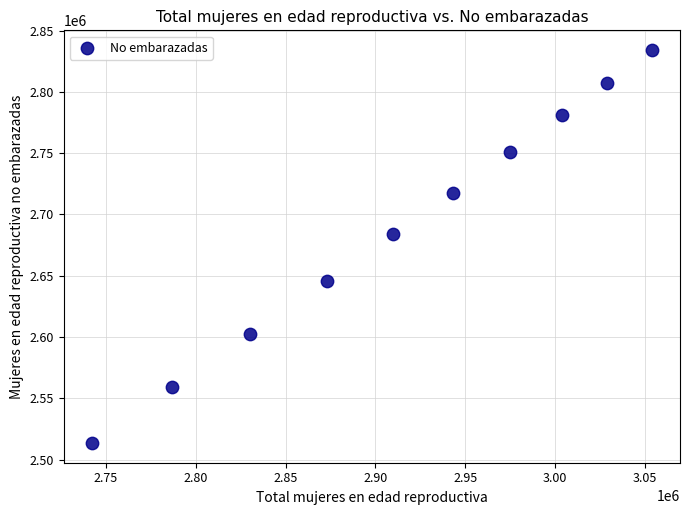

What Y value in the scatter plot is closest to 2673816?

2683635.5